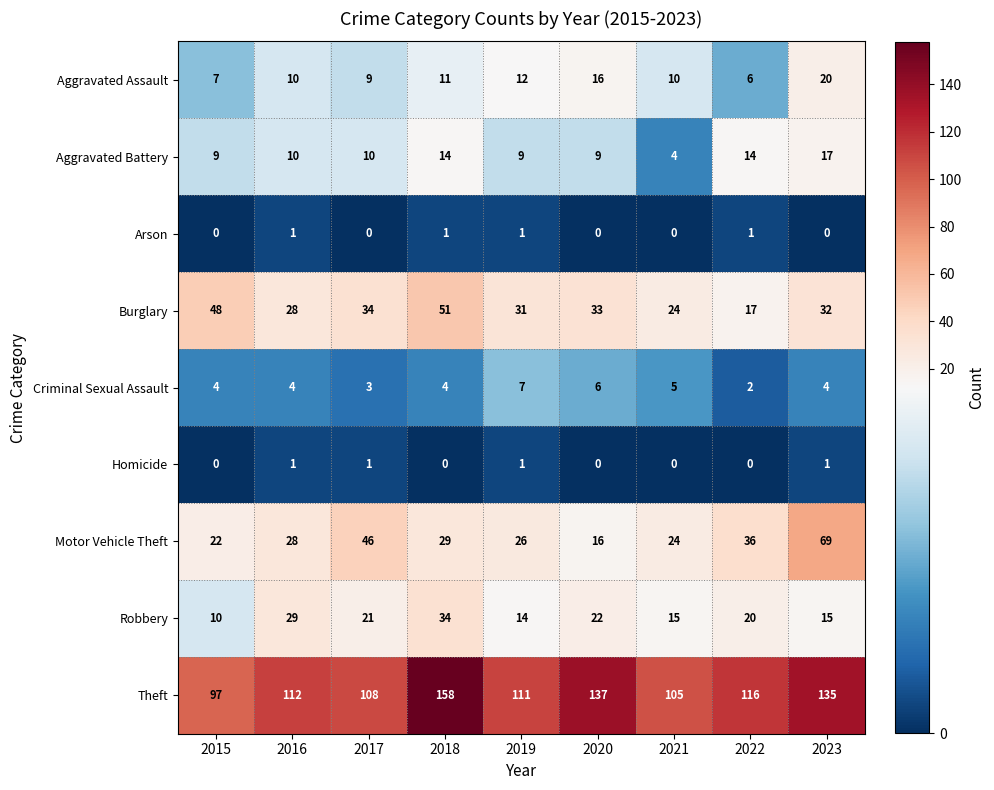

How many distinct data groups are displayed?

9